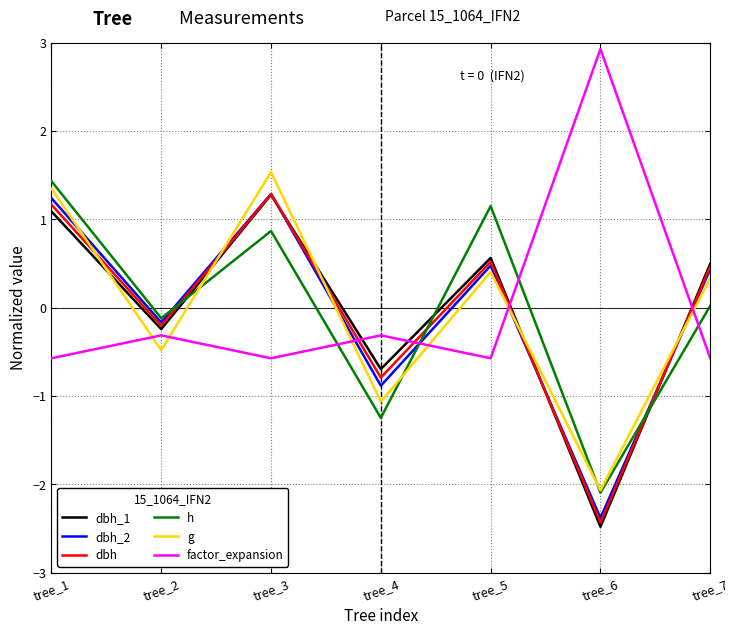

At which category does dbh reach its first local valley?

tree_2